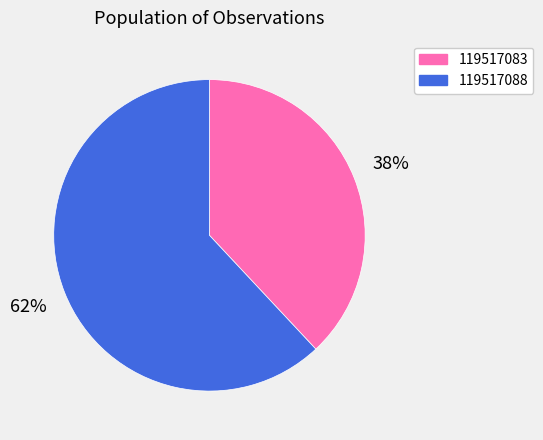

Is there any slice that represents more than half of the pie?

Yes